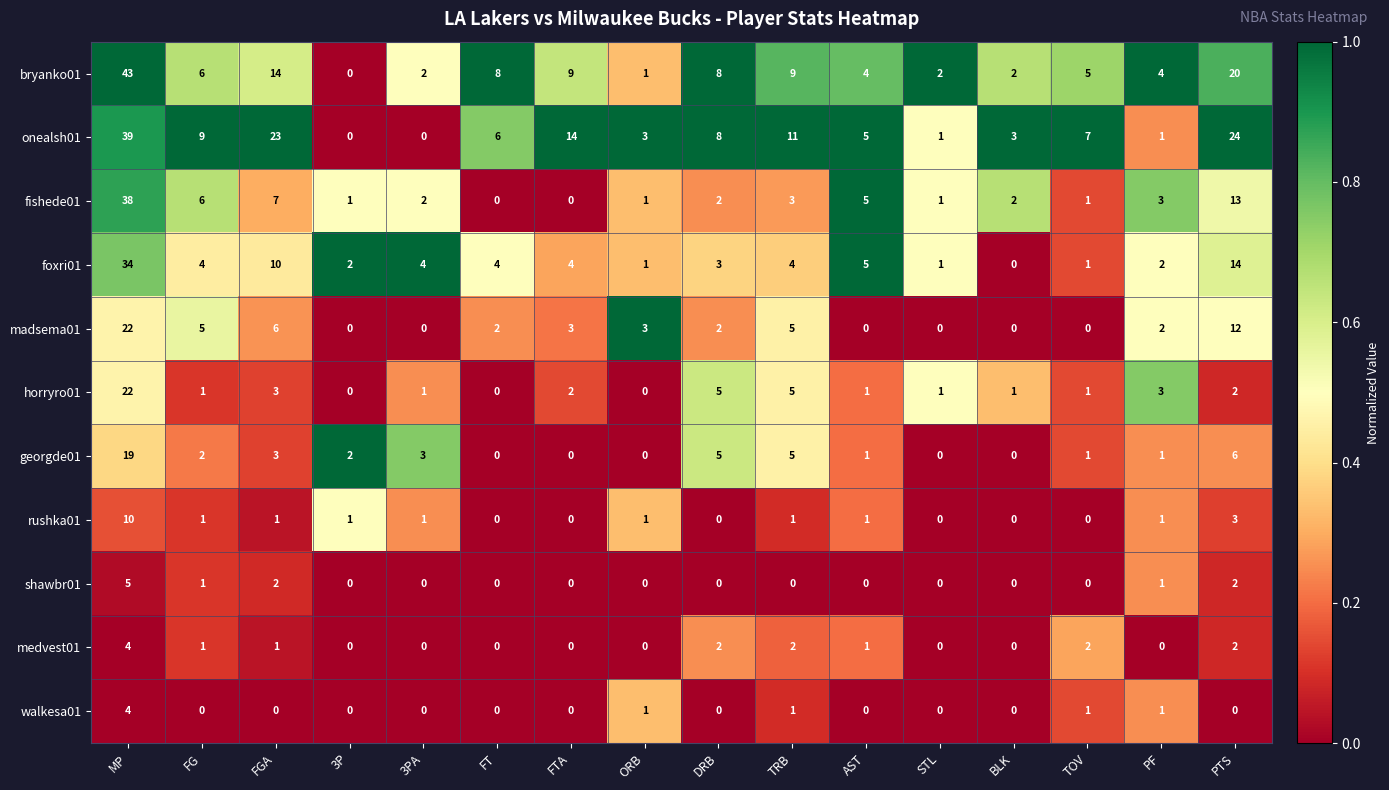

The value of medvest01 at STL is 0. True or false?

True